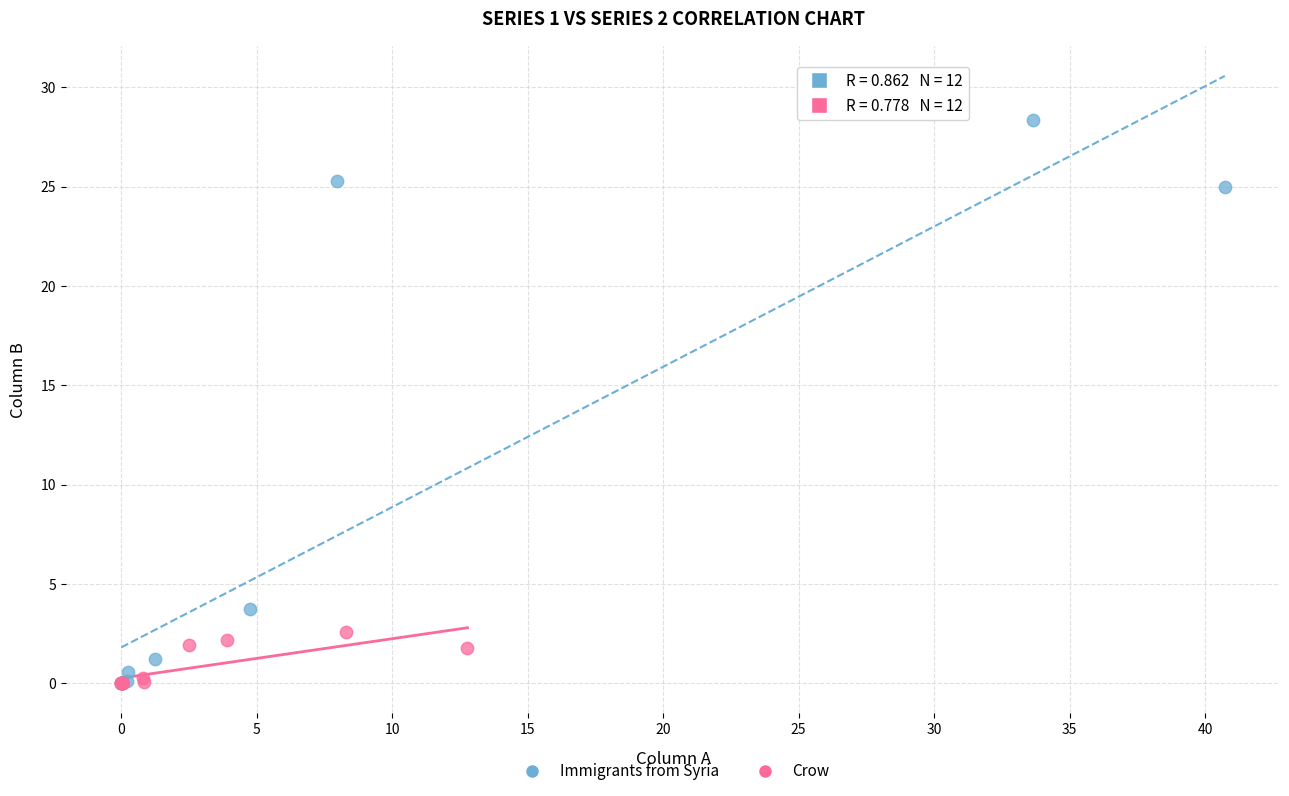

Which series reaches the maximum Y coordinate?

Immigrants from Syria